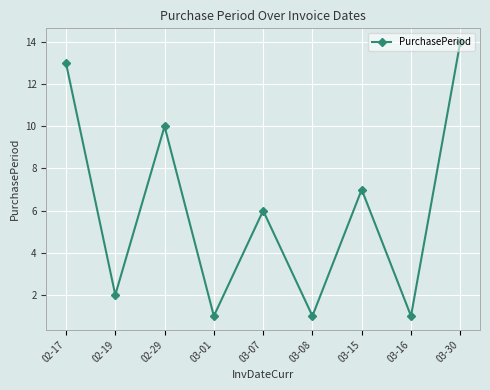

At which label is the value closest to 7?

03-15